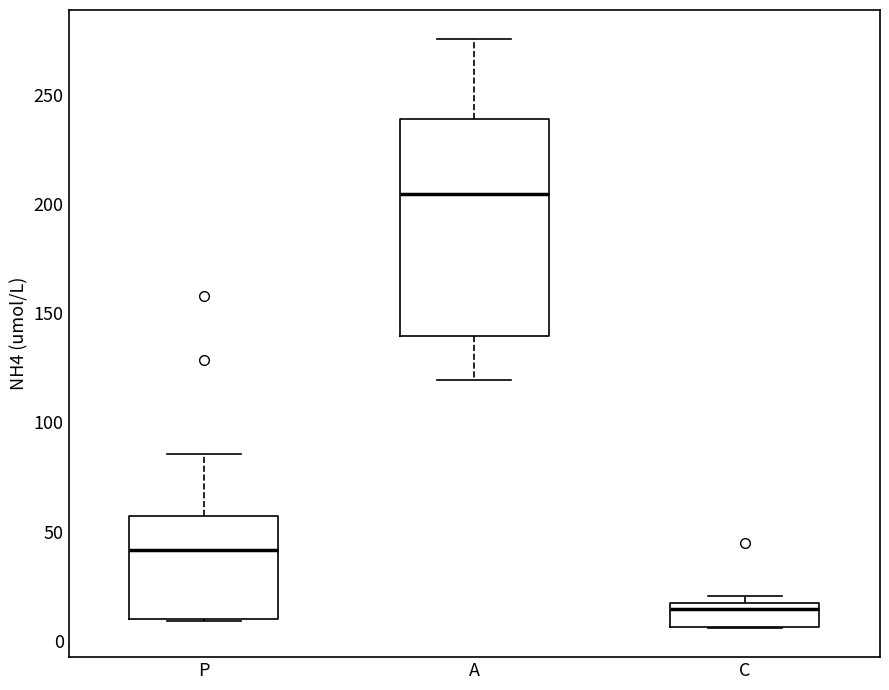

Which box is the tallest, from its lower edge to its upper edge?

A